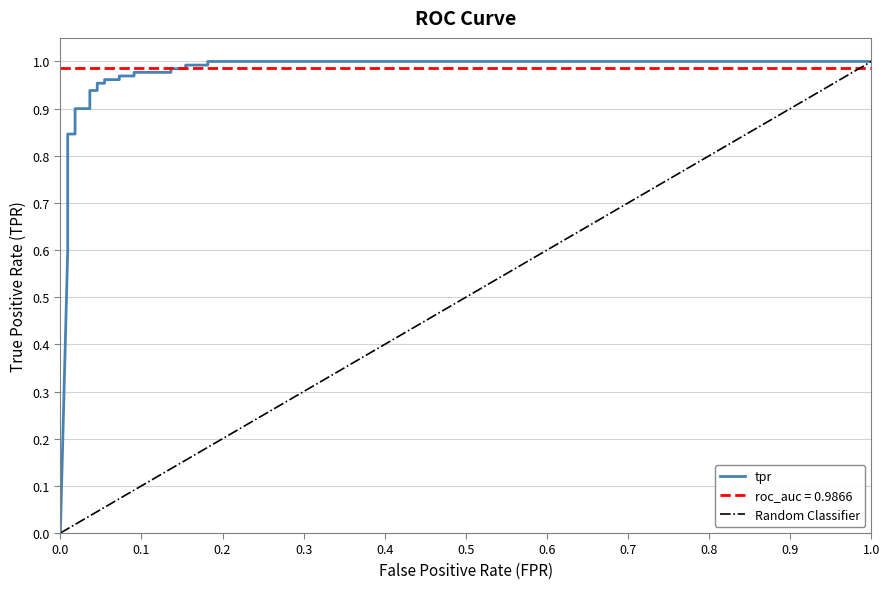

Is it true that the value at 0.1545454545454545 is 1.0?

True